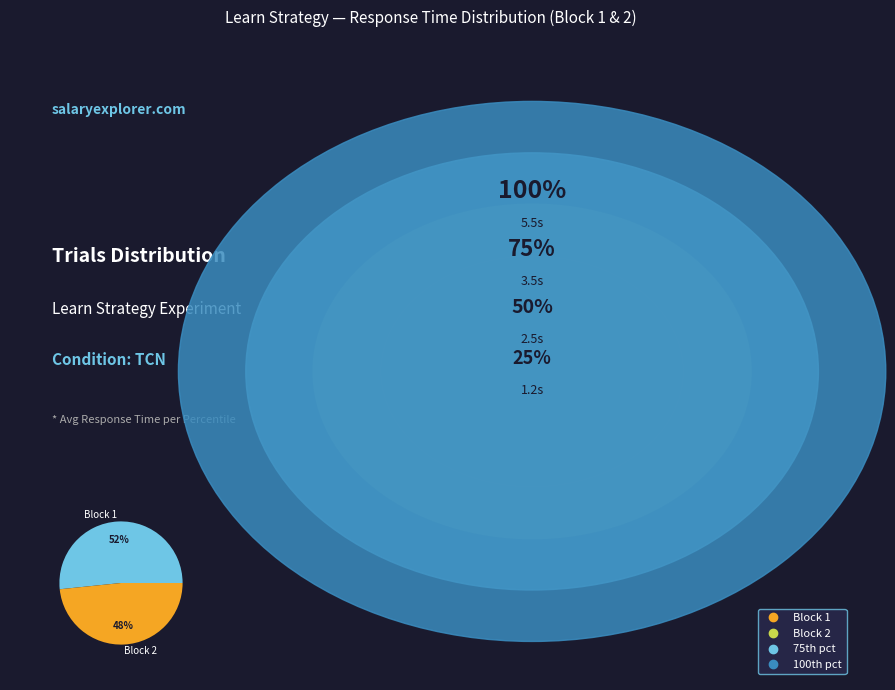

Does any single category account for the majority?

Yes